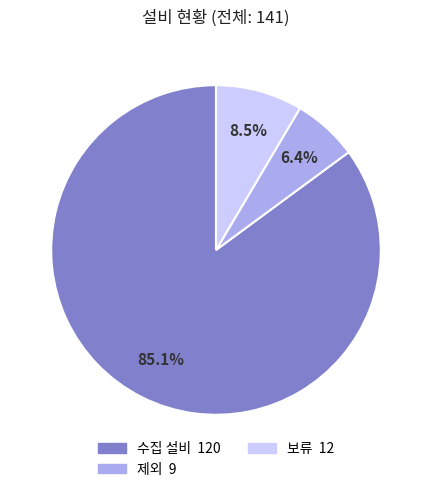

How many segments does this pie chart have?

3